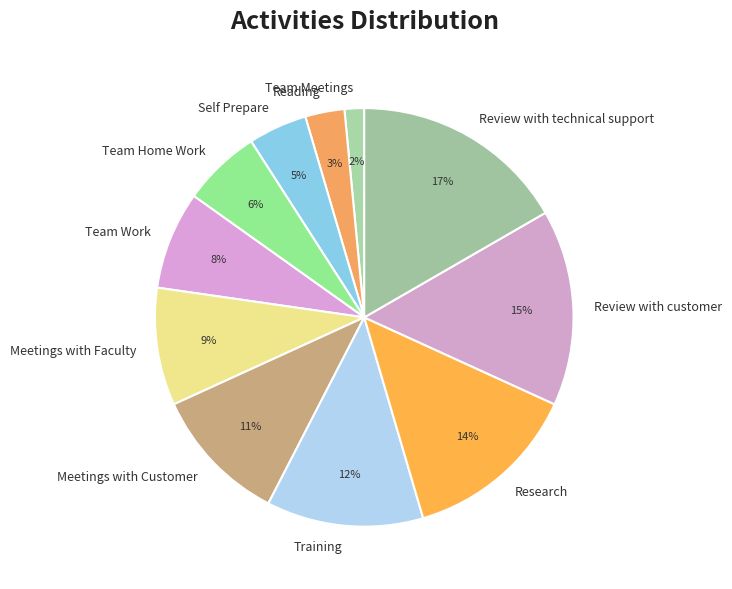

To the nearest percent, what portion does Research represent?

14%